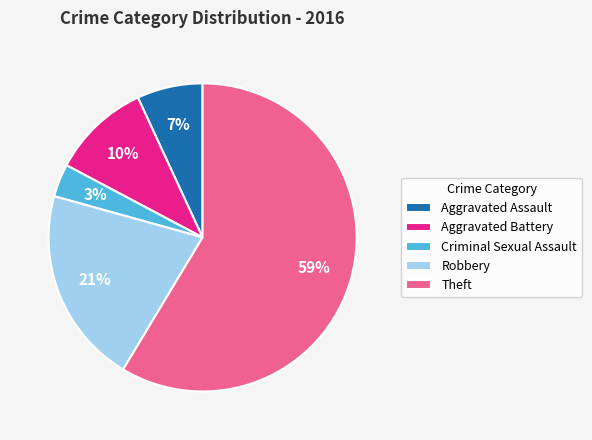

What is the ratio of the value at Aggravated Battery to the value at Theft?

0.2